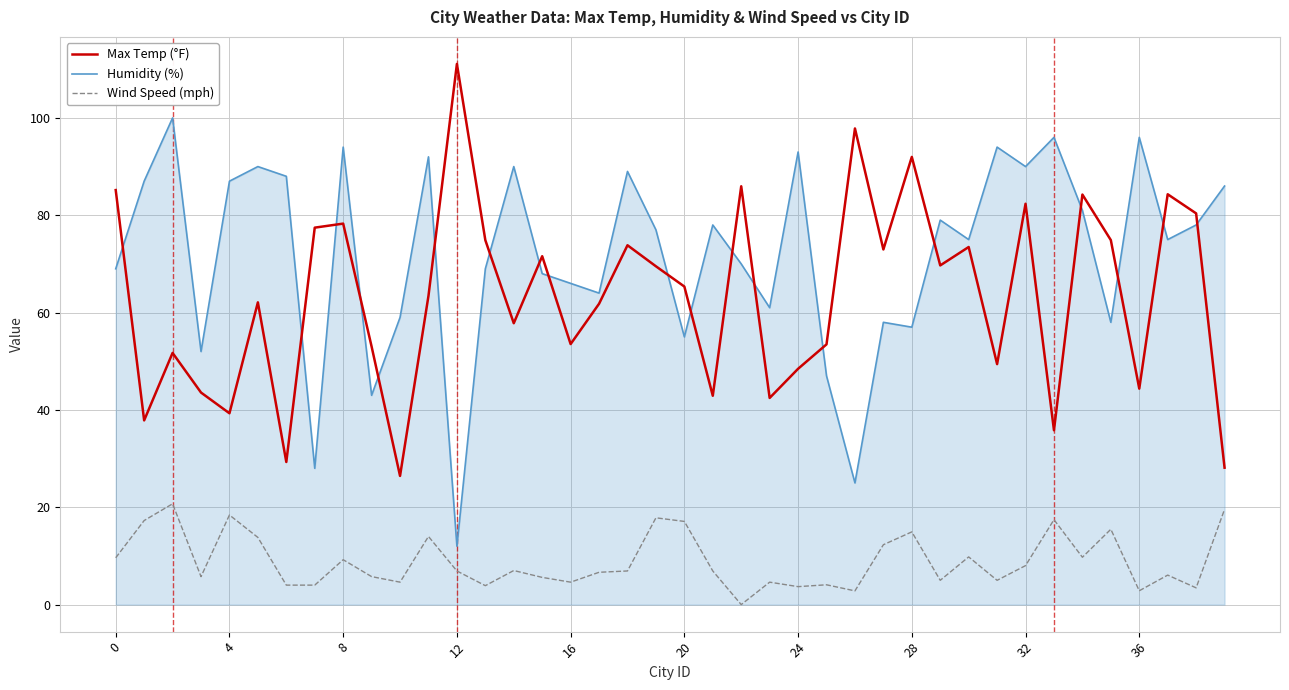

Rank the series by their maximum value, from lowest to highest.

Wind Speed (mph), Humidity (%), Max Temp (°F)